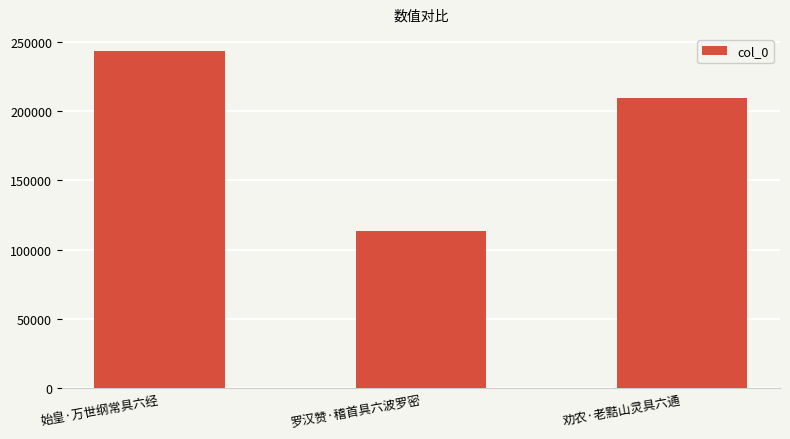

Where is the data nearest to the value 178526?

劝农·老黠山灵具六通